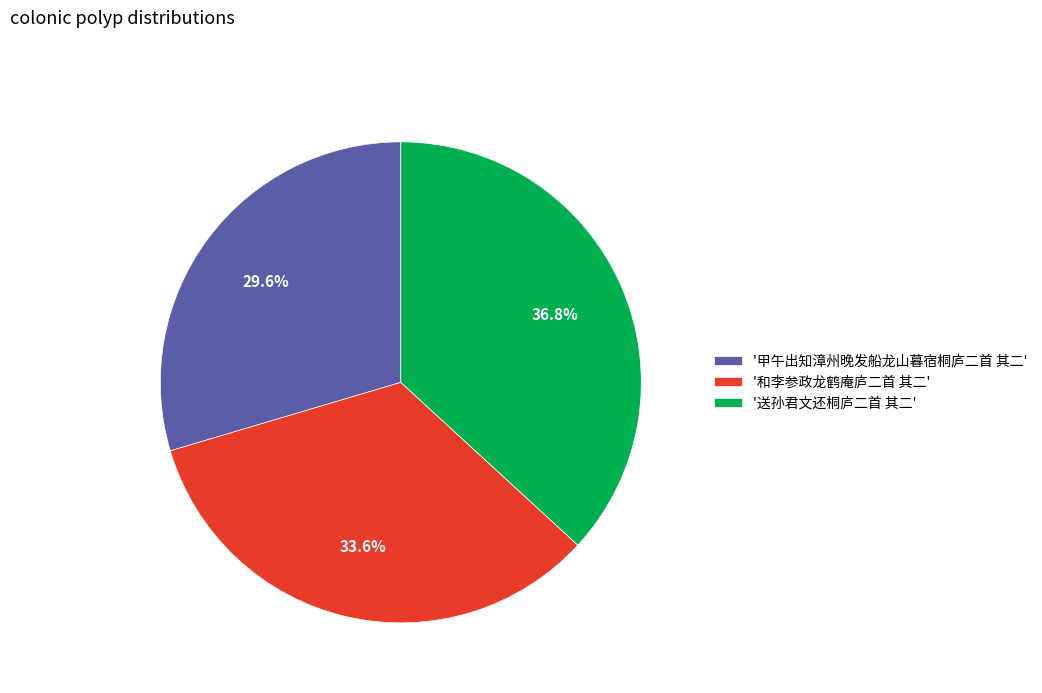

Is there a majority slice in this chart?

No